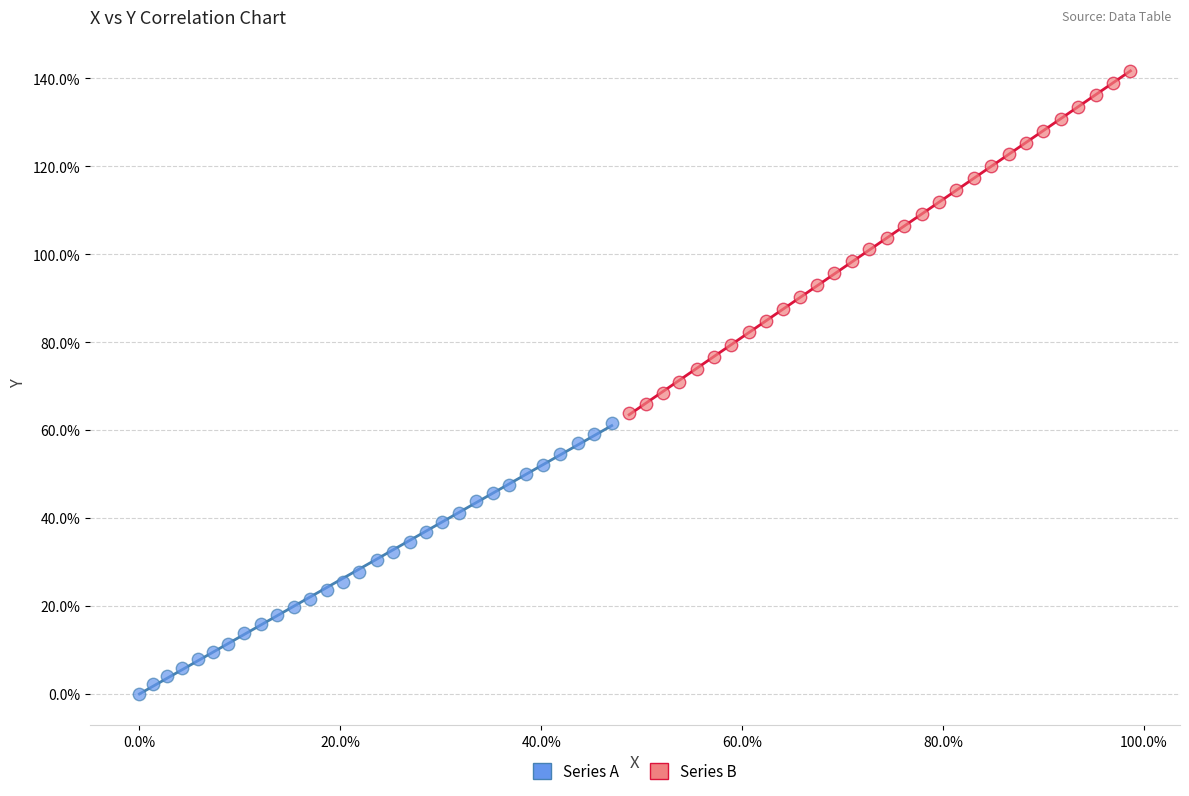

Which series contains the highest Y value?

Series B